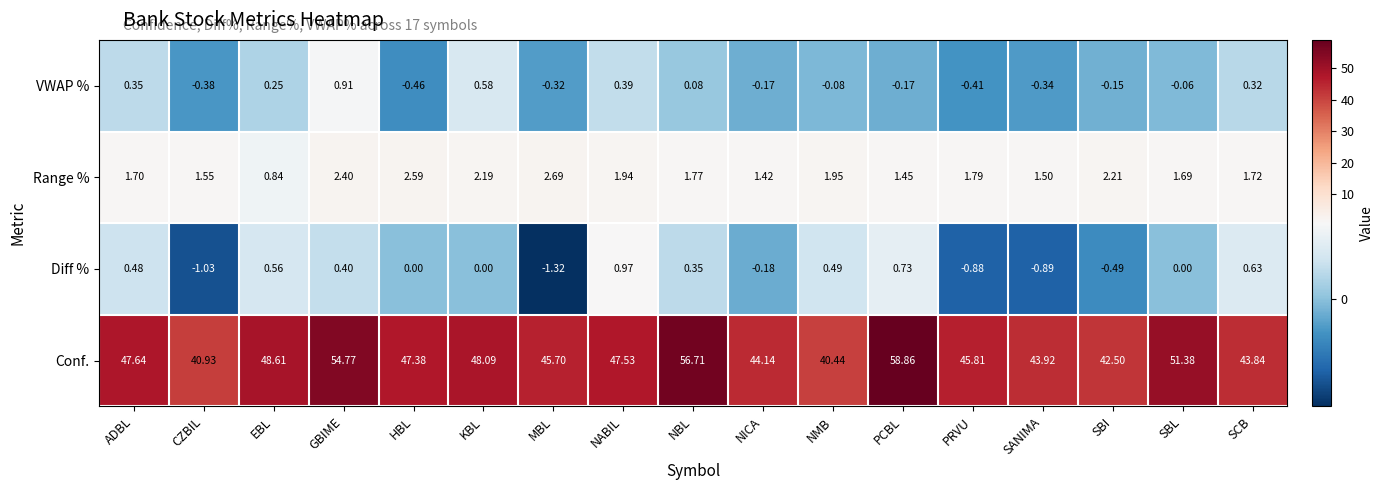

Which series has the widest spread of values?

Conf.